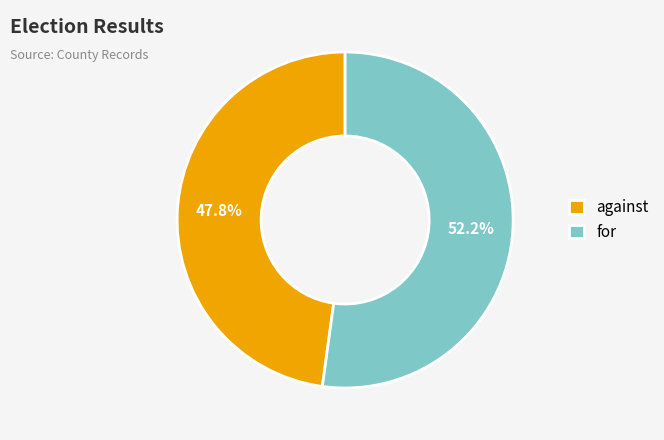

To the nearest percent, what is the average slice percentage?

50%